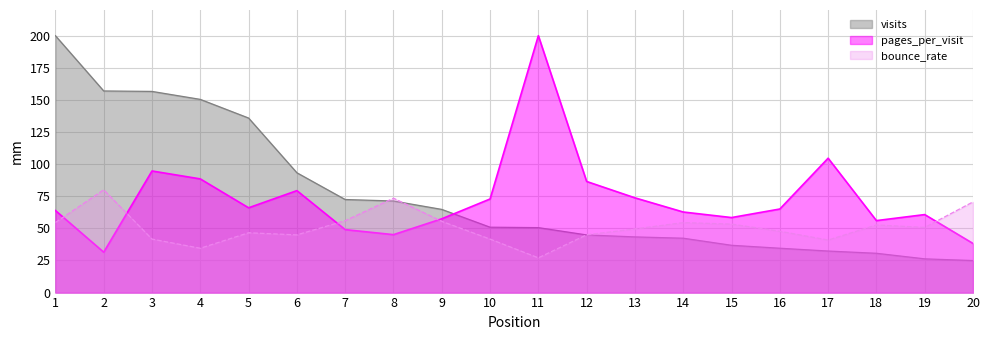

The pages_per_visit series shows 57.7 at 4. True or false?

False